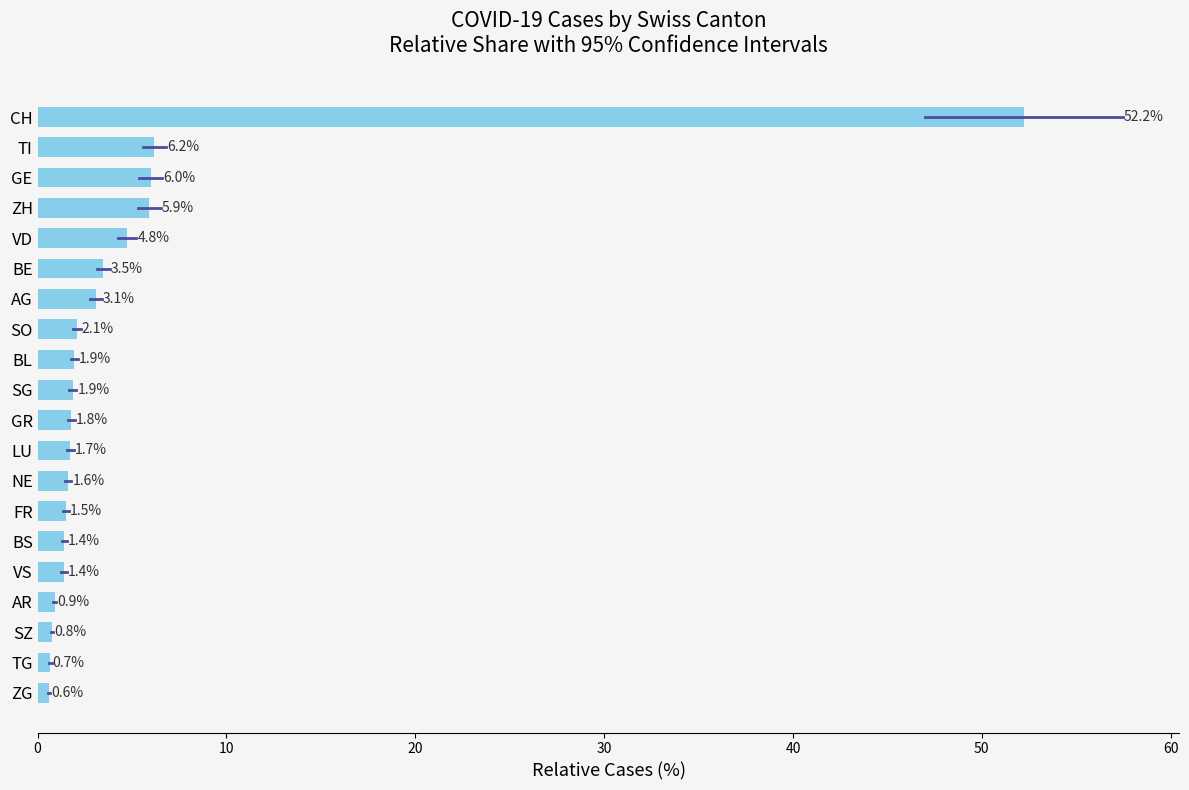

How many bars are there in total?

20